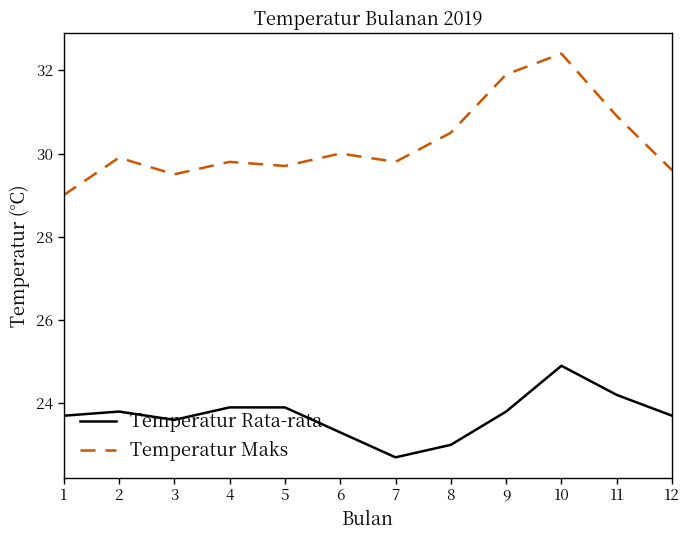

Rank the series by their average value, from highest to lowest.

Temperatur Maks, Temperatur Rata-rata